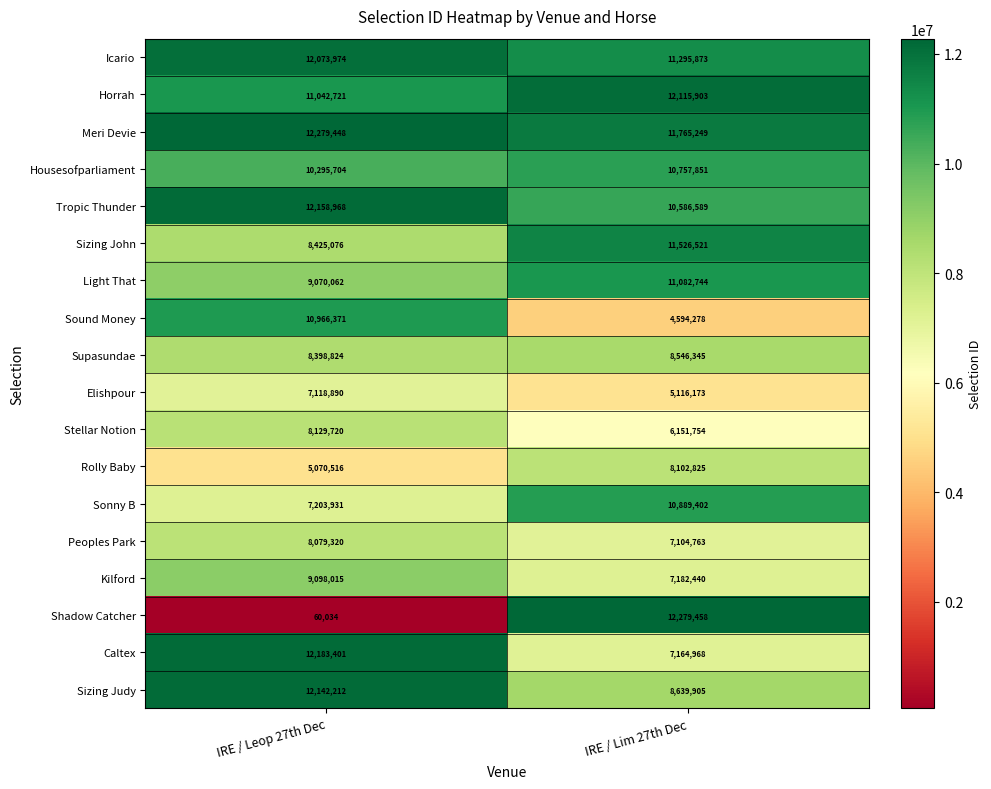

How many data points does each series have?

2